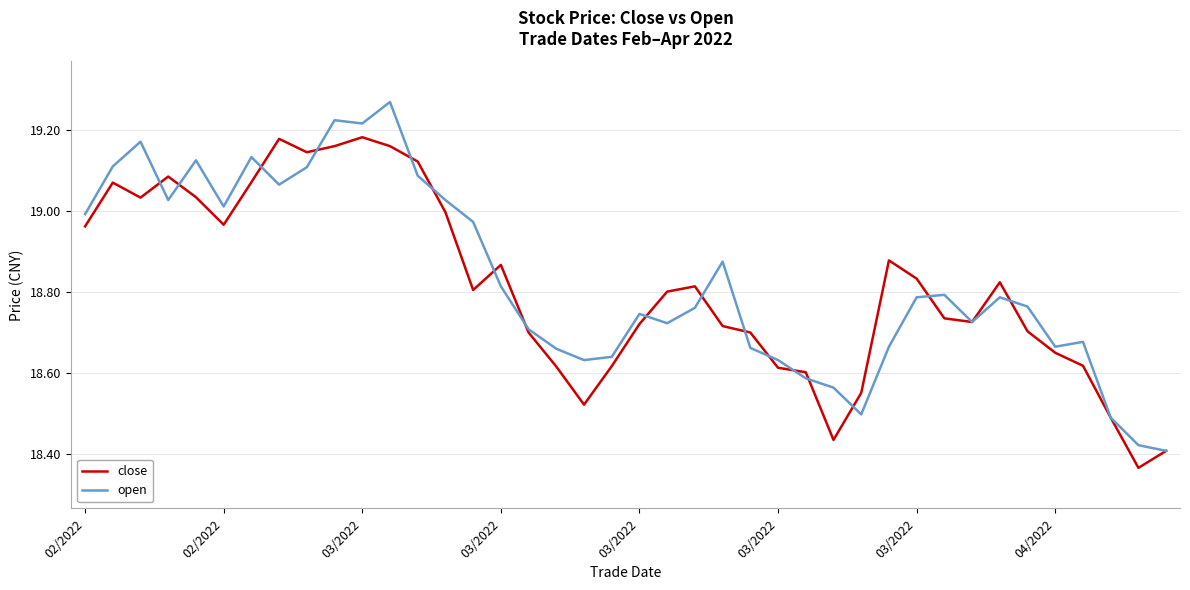

List the series in order of their peak value, lowest first.

close, open